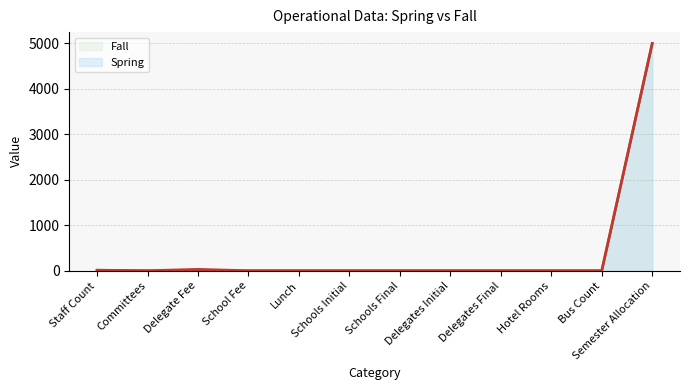

True or false: Fall and Spring cross at least once.

False